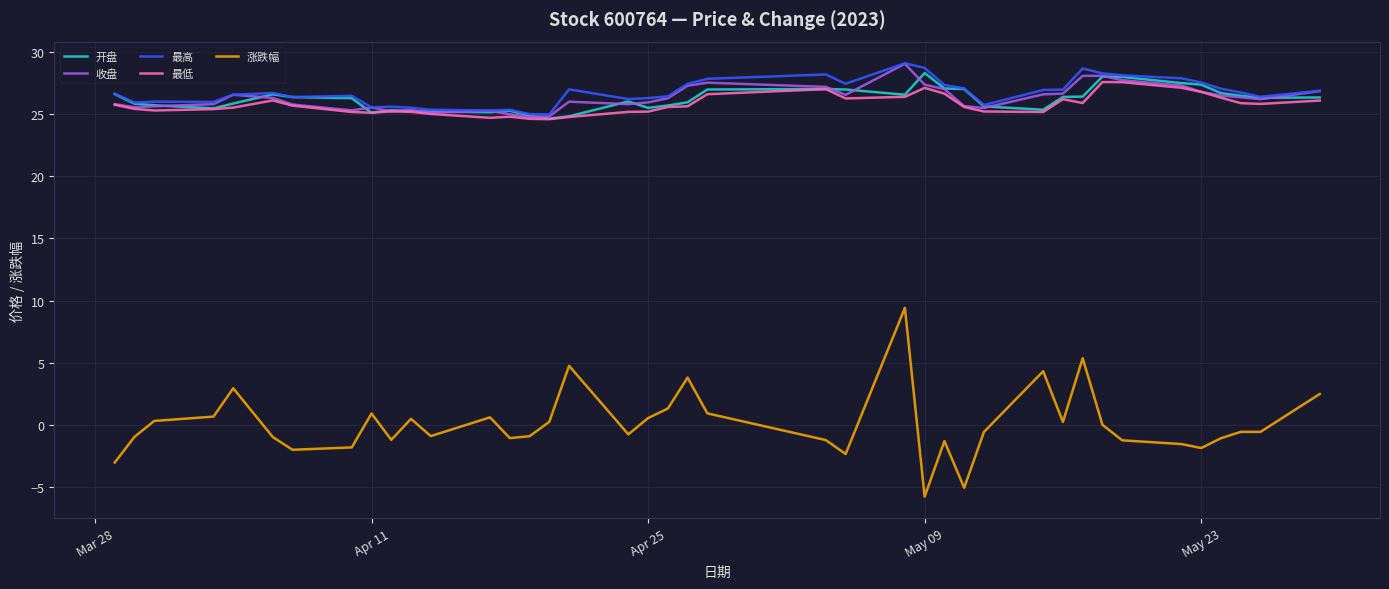

True or false: 涨跌幅 has more than 2 points higher than both neighbors.

True